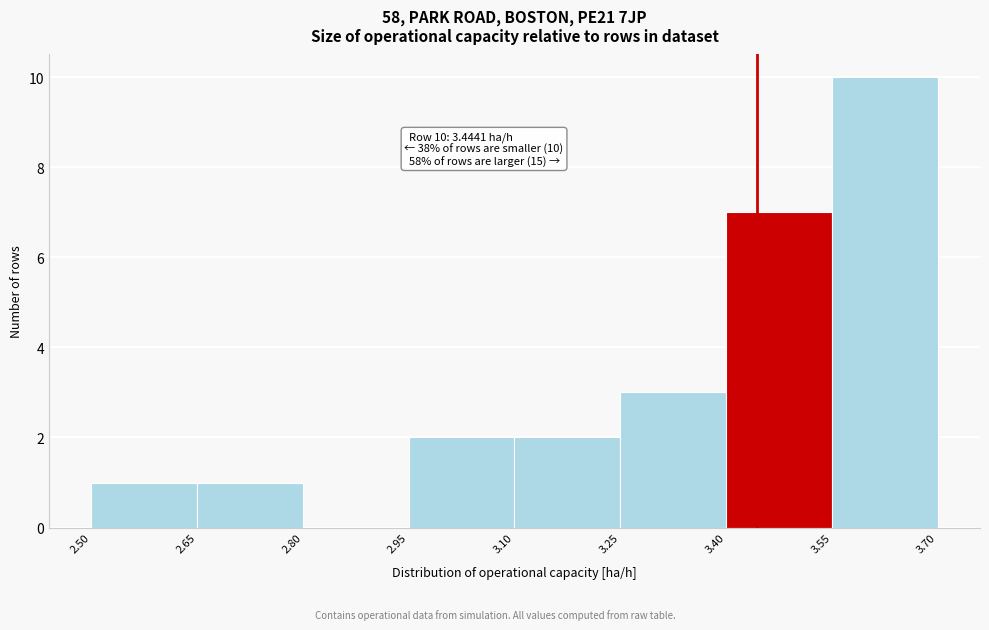

Over which range of the x-axis is the bar tallest?

3.55 to 3.70